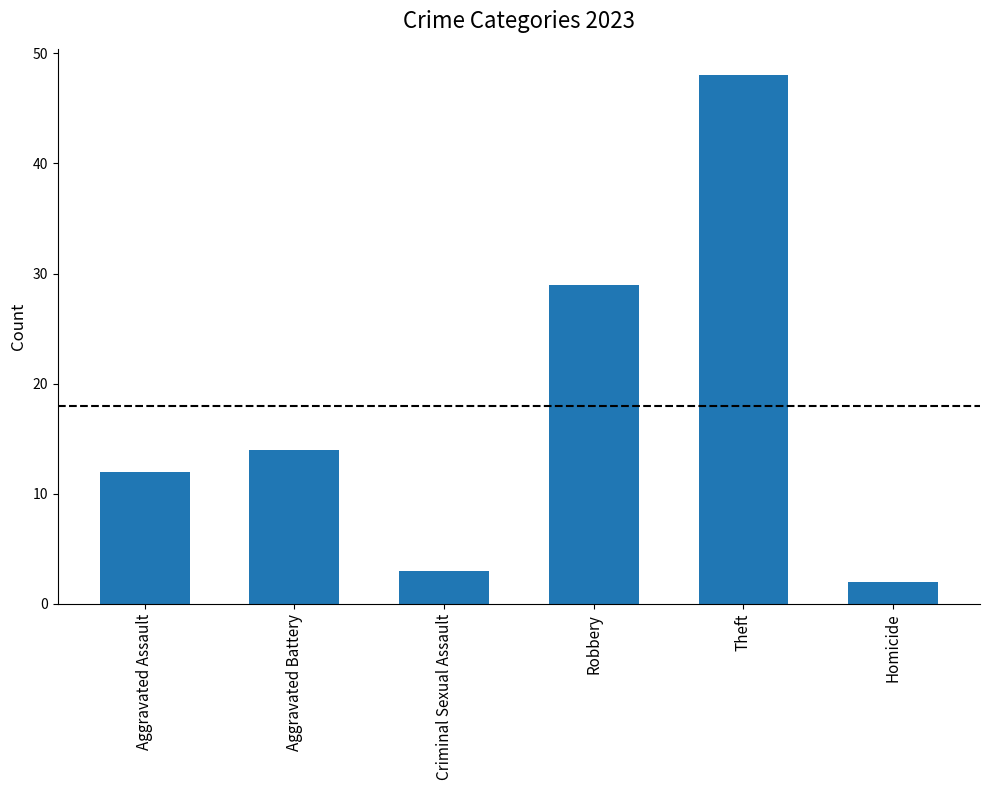

Does the chart contain any negative values?

No